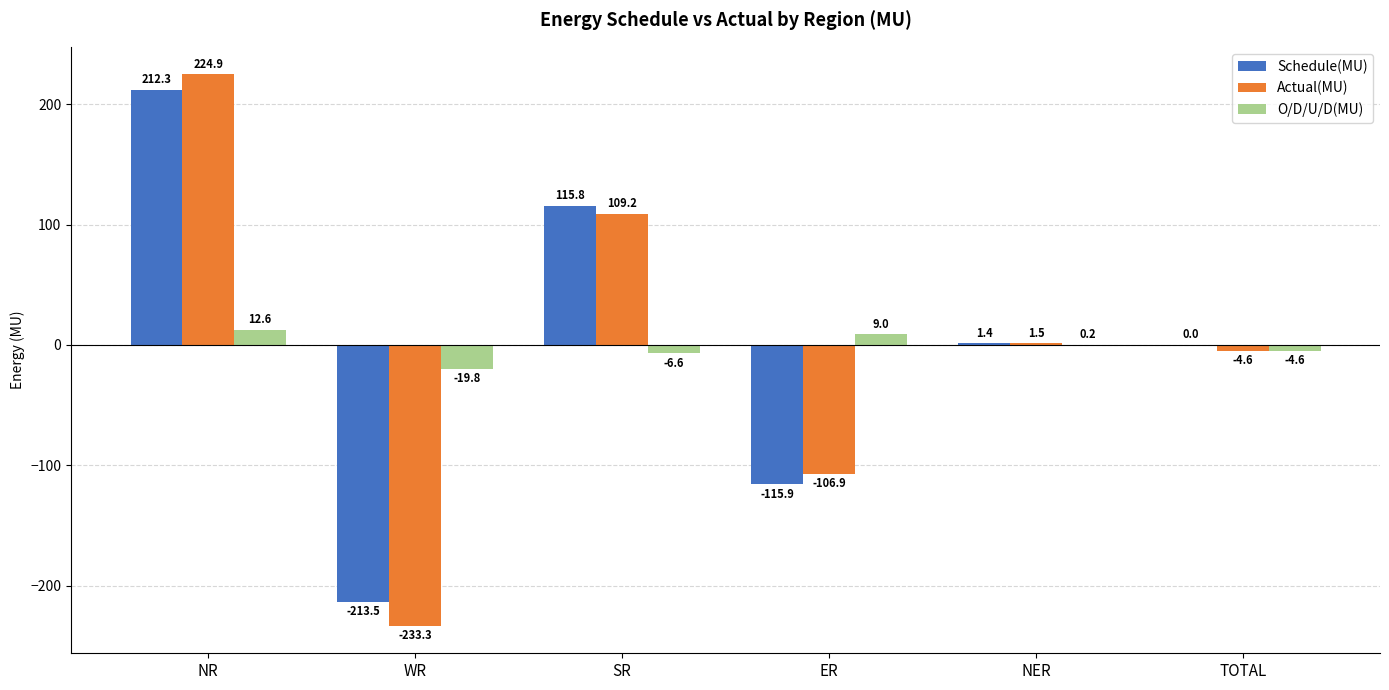

Which series has the largest range (max minus min)?

Actual(MU)